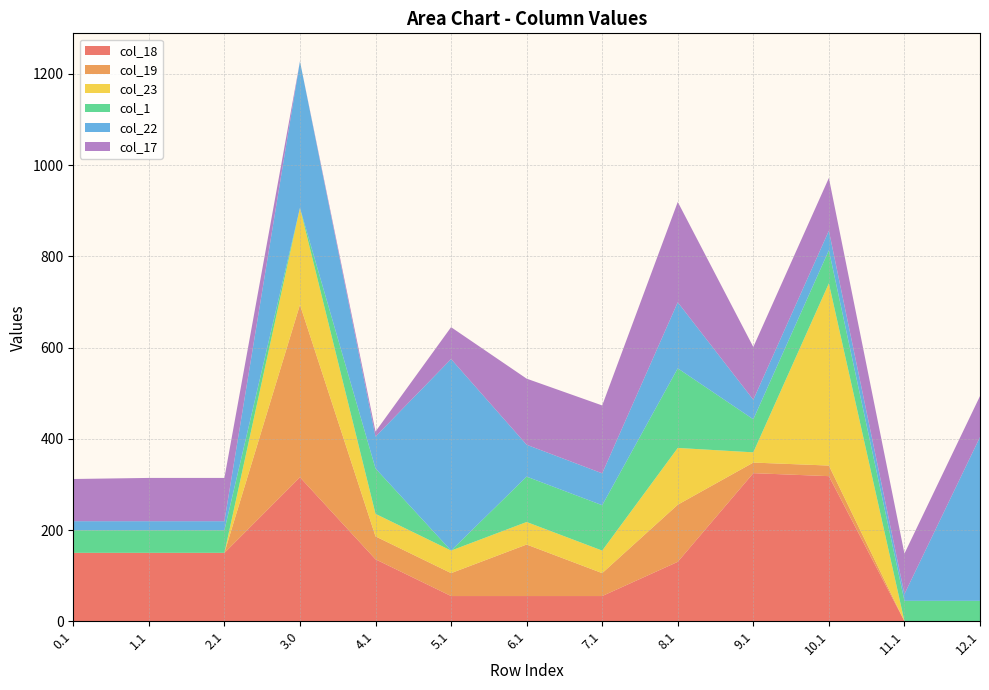

Reading right to left, what are all the values shown in this chart?

col_18: 0.4	0.4	318.1	324.7	130.4	55.4	55.4	55.4	135.9	315.7	149.8	149.8	149.8
col_19: 0.0	0.0	23.2	23.2	125.2	50.2	112.9	50.2	50.2	378.2	0.2	0.2	0.2
col_23: 0.0	0.0	399.4	22.4	124.4	49.4	49.4	49.4	49.4	212.2	0.0	0.0	0.0
col_1: 44.5	44.5	72.5	72.5	174.5	99.5	99.5	0.0	99.5	0.0	49.5	49.5	49.5
col_22: 359.0	14.9	42.9	42.9	144.9	69.9	69.9	419.9	69.9	321.3	19.9	19.9	19.9
col_17: 89.8	88.7	115.6	115.6	219.8	148.8	144.8	69.8	11.1	0.0	94.8	94.8	92.5